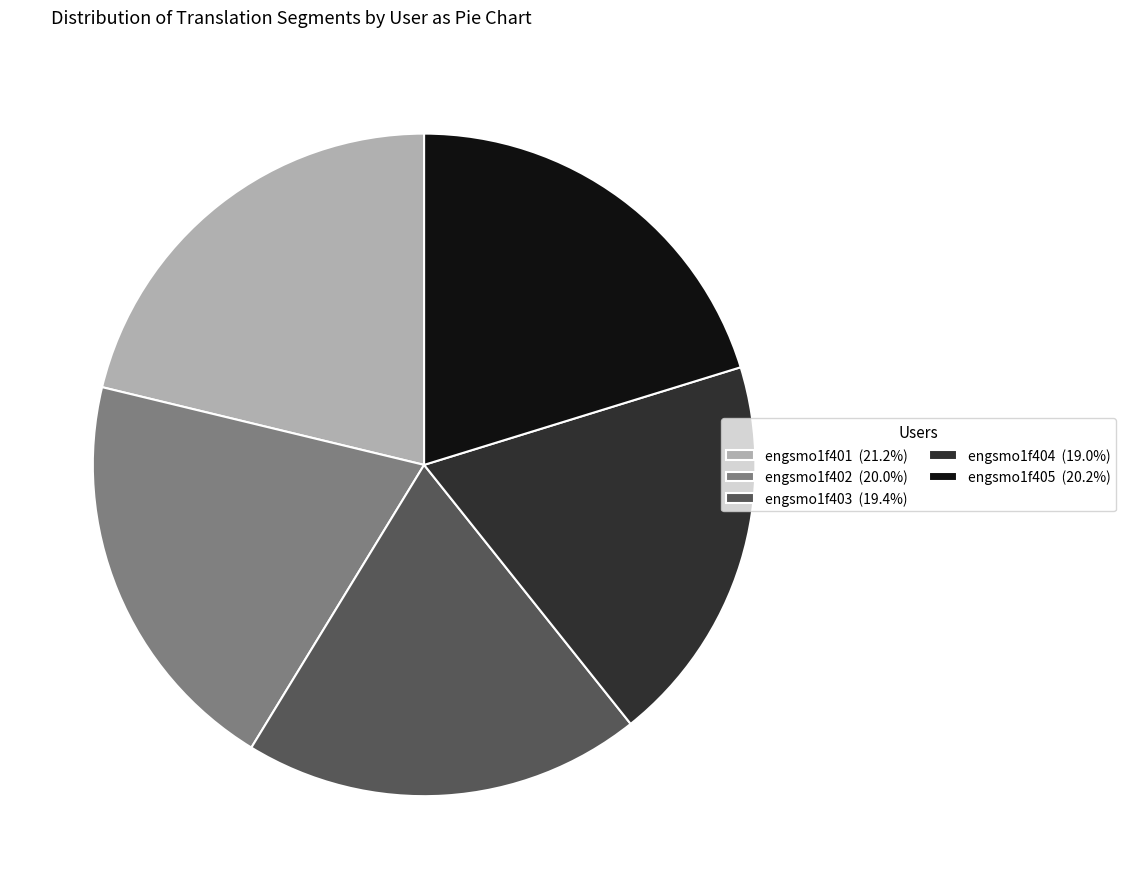

How many segments does this pie chart have?

5